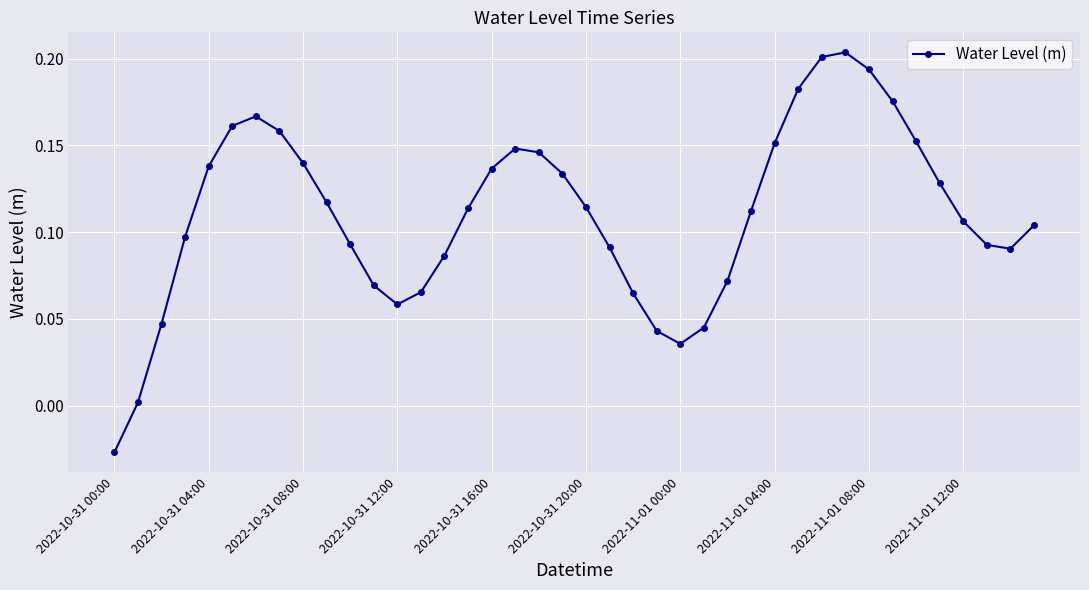

How many interior local peaks (higher than both neighbors) does the data have?

3